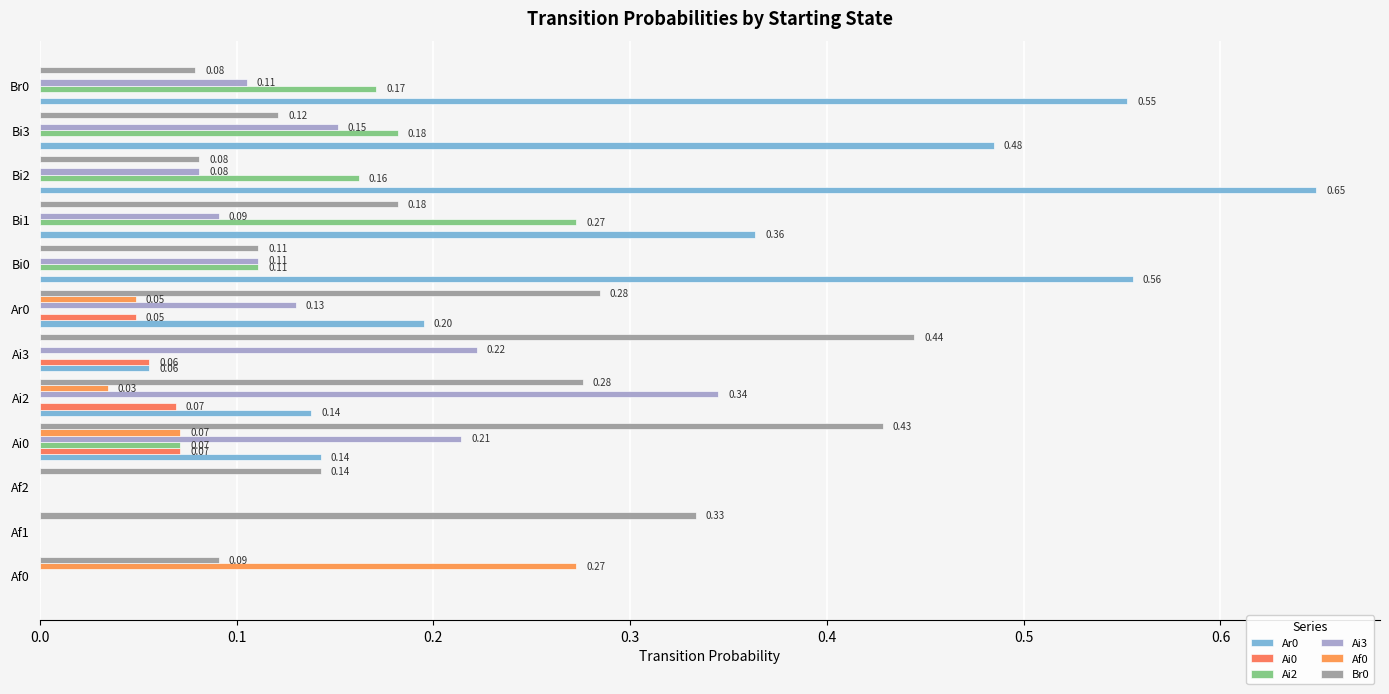

At how many categories does at least one series exceed 0?

12